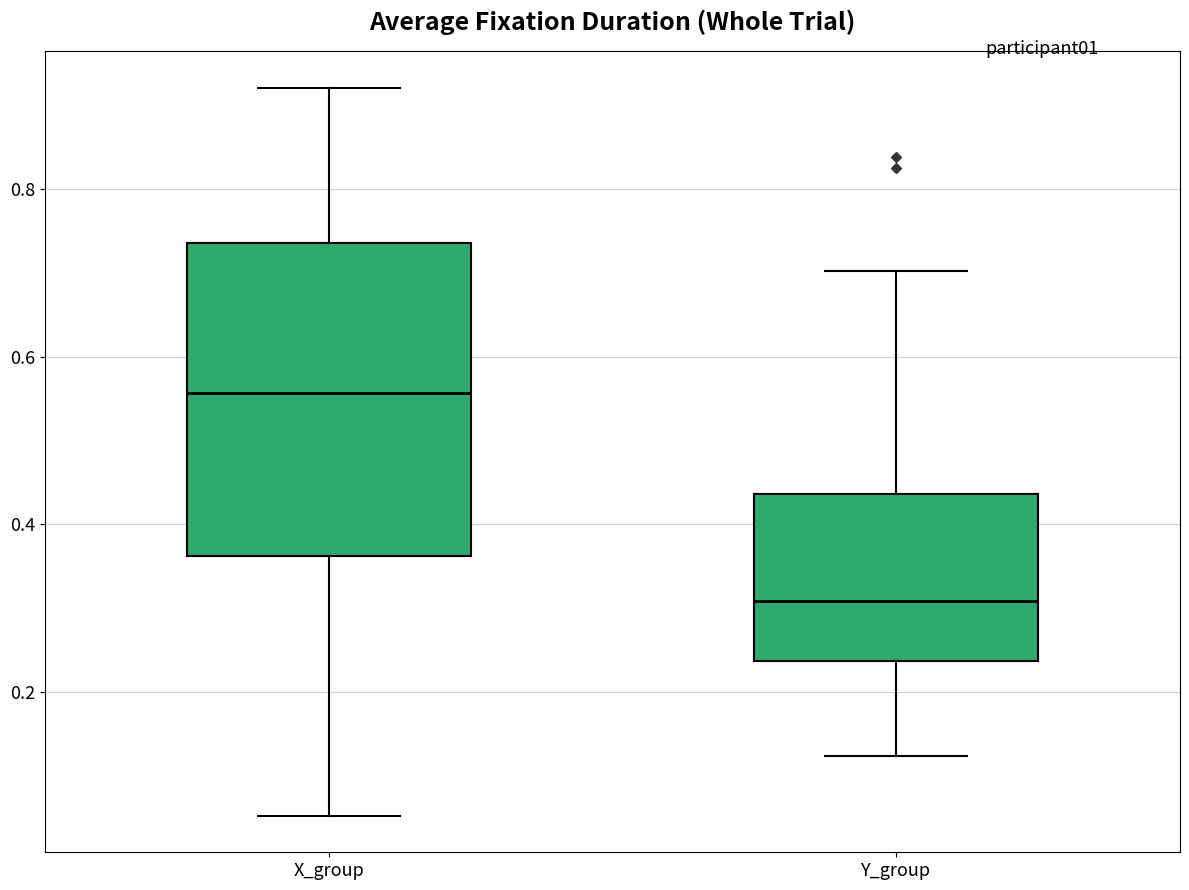

Which box is the tallest, from its lower edge to its upper edge?

X_group